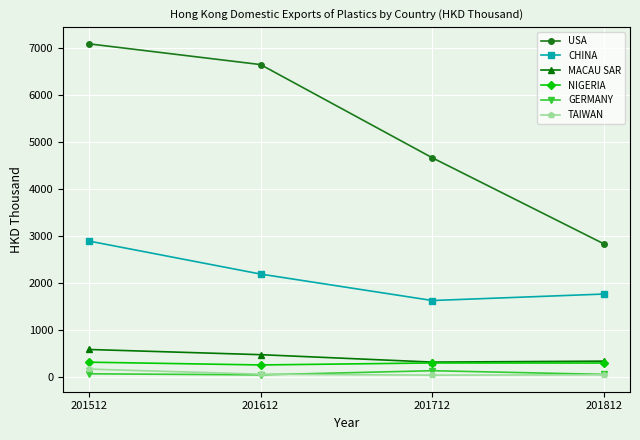

Rank the categories by USA value from lowest to highest.

201812, 201712, 201612, 201512